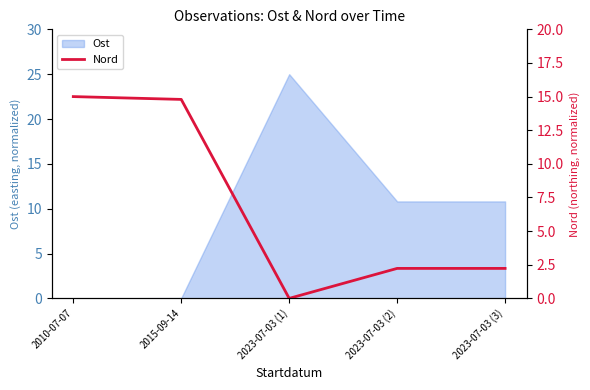

Where does the Ost series first go above 10?

2023-07-03 (1)